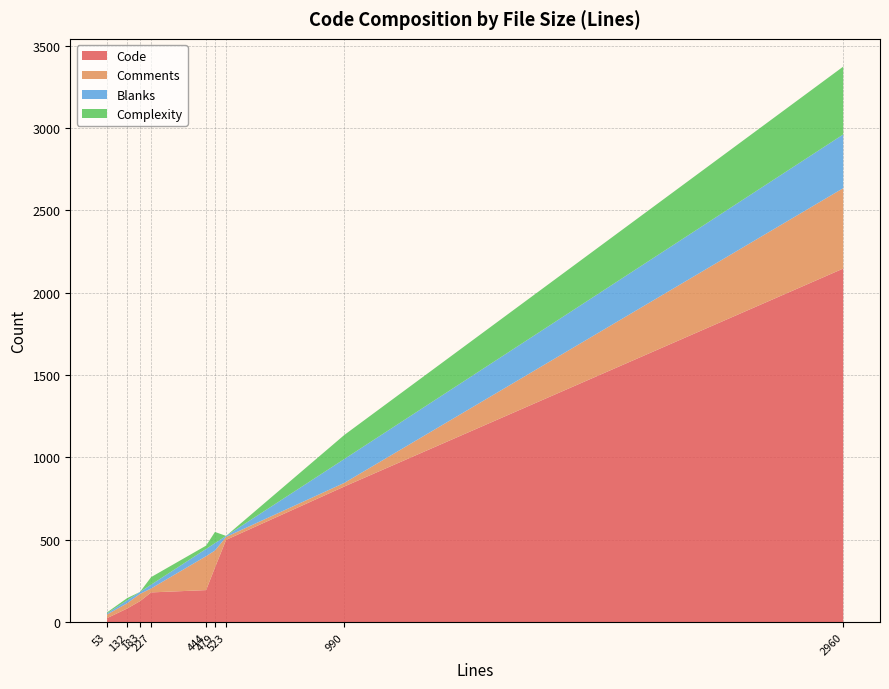

What is the maximum value for Code?

2146